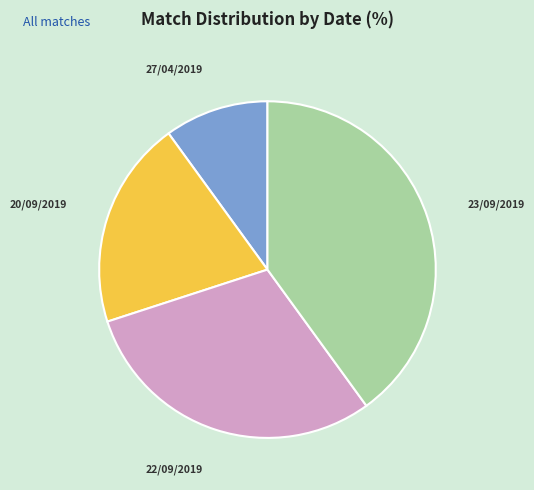

Rank the categories by value from lowest to highest.

27/04/2019, 20/09/2019, 22/09/2019, 23/09/2019